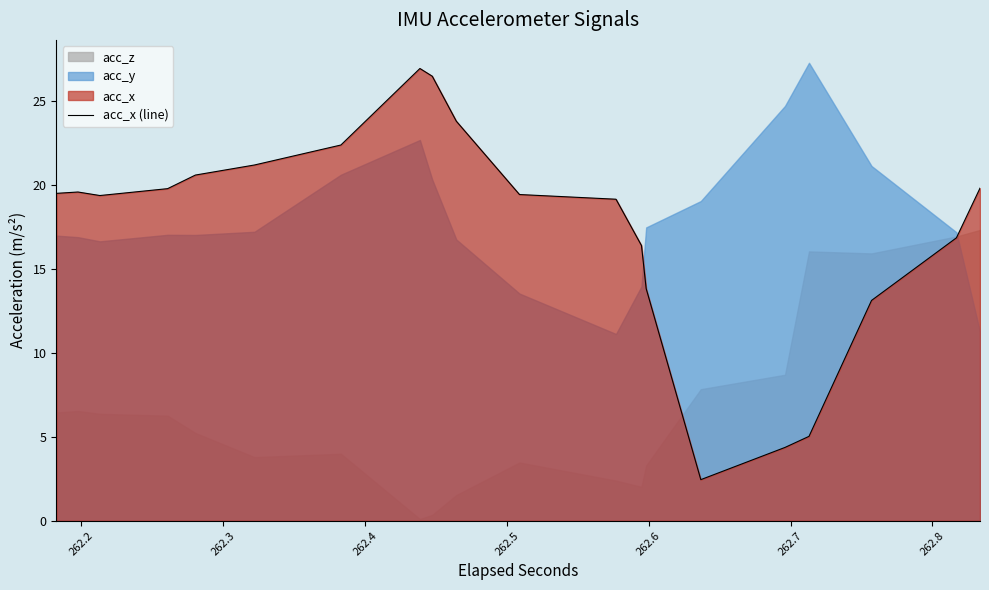

The value at 17 is 15.0. True or false?

False